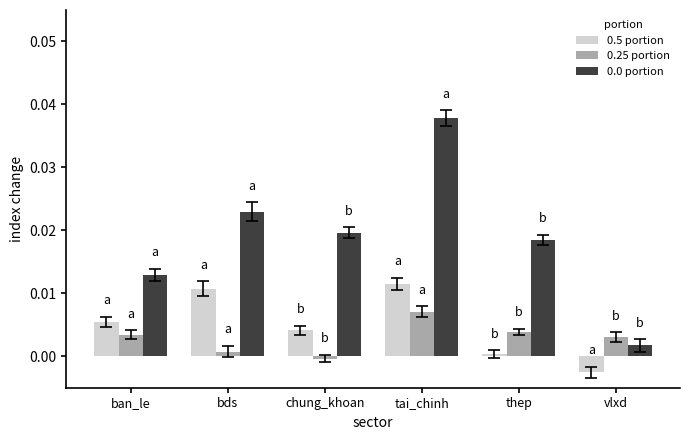

What is the label of the 3rd bar from the right?

tai_chinh